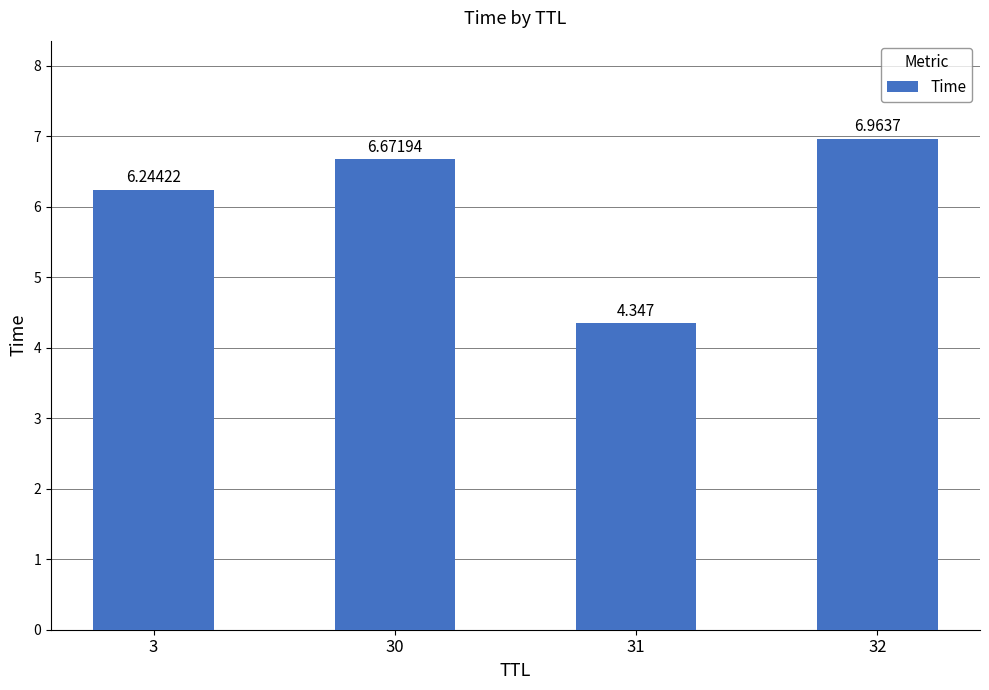

How many data points does each series have?

4